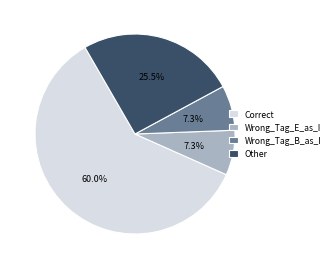

To the nearest percent, what is the average slice percentage?

25%